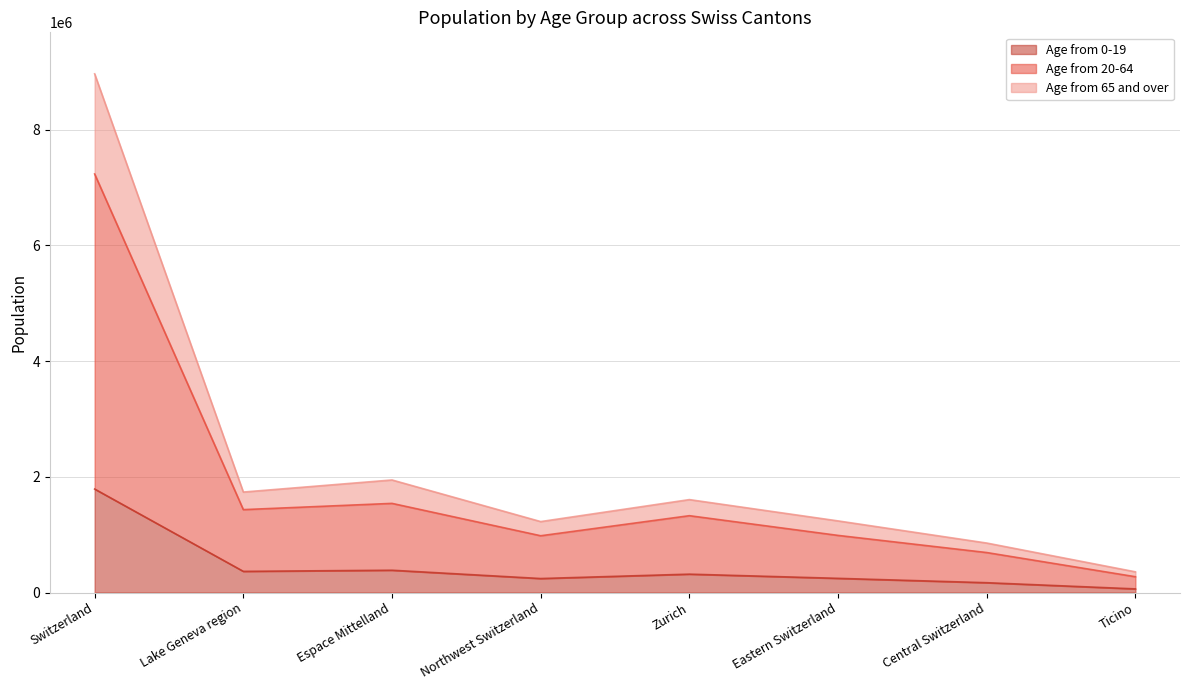

Where is the first local minimum for Age from 65 and over?

Lake Geneva region